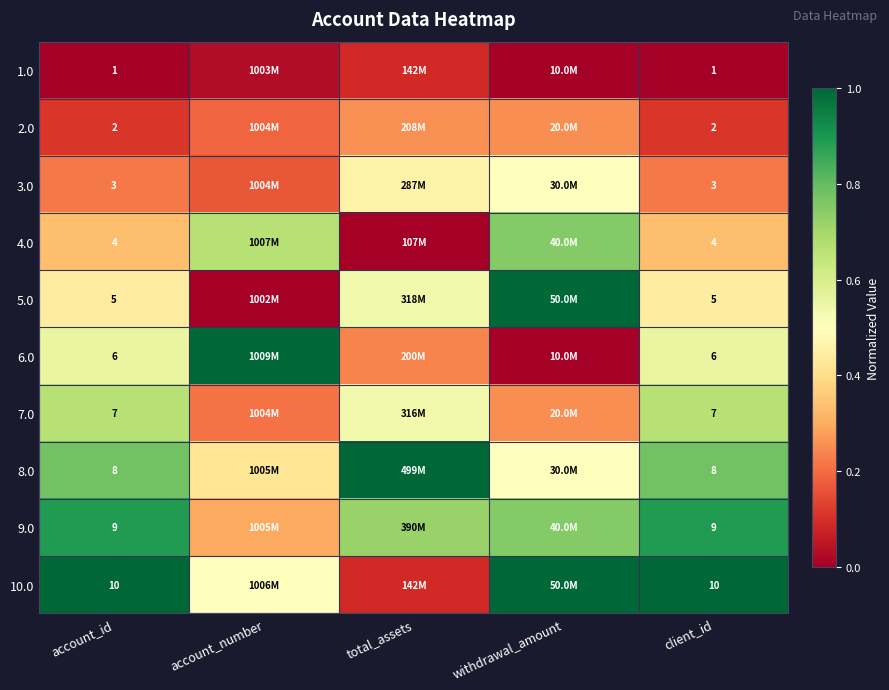

Is the value of 6.0 at client_id greater than the value of 9.0 at account_id?

No